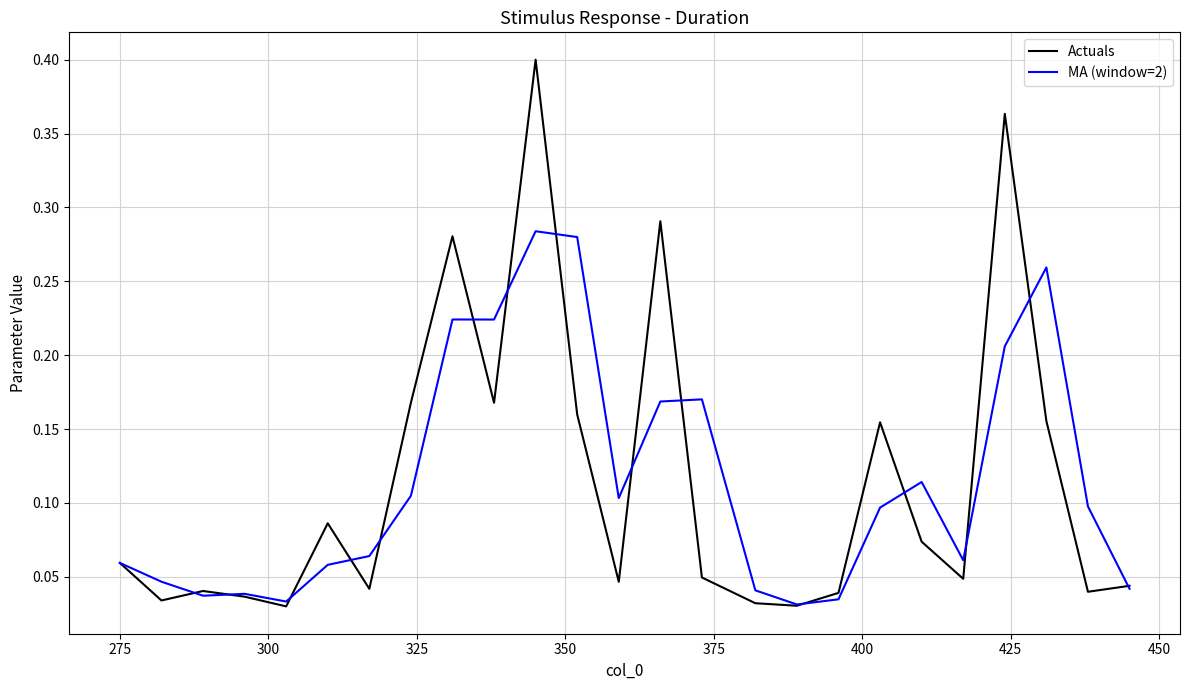

Rank the series by their maximum value, from highest to lowest.

Actuals, MA (window=2)